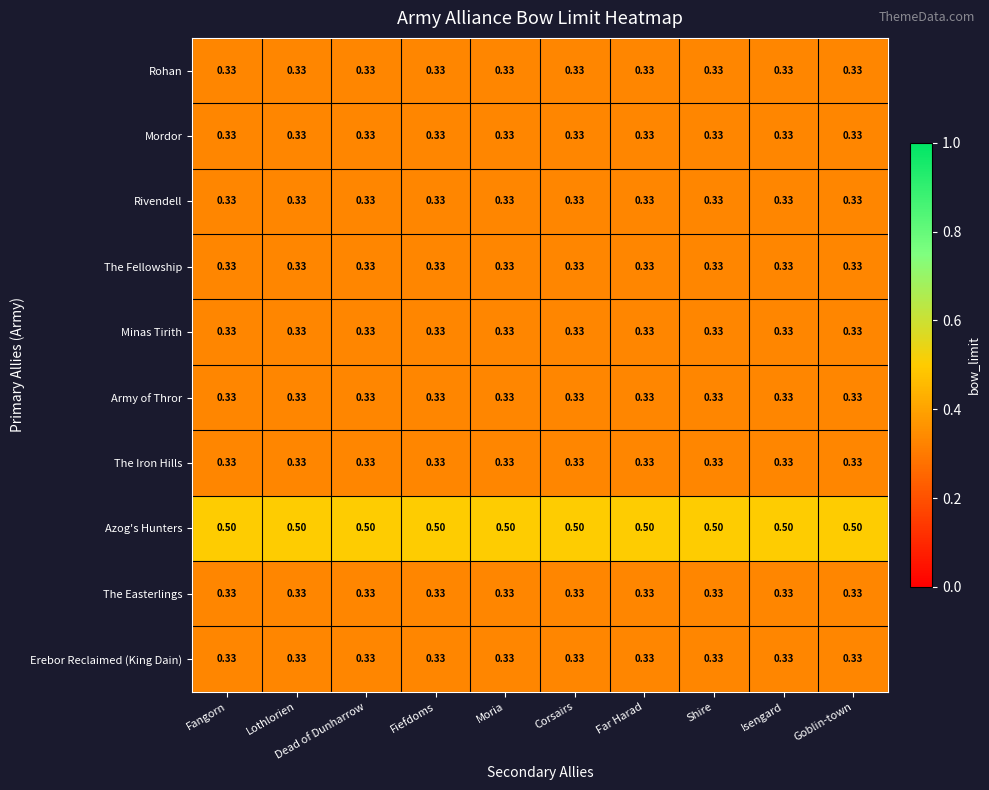

Which series has the largest total across all categories?

Azog's Hunters